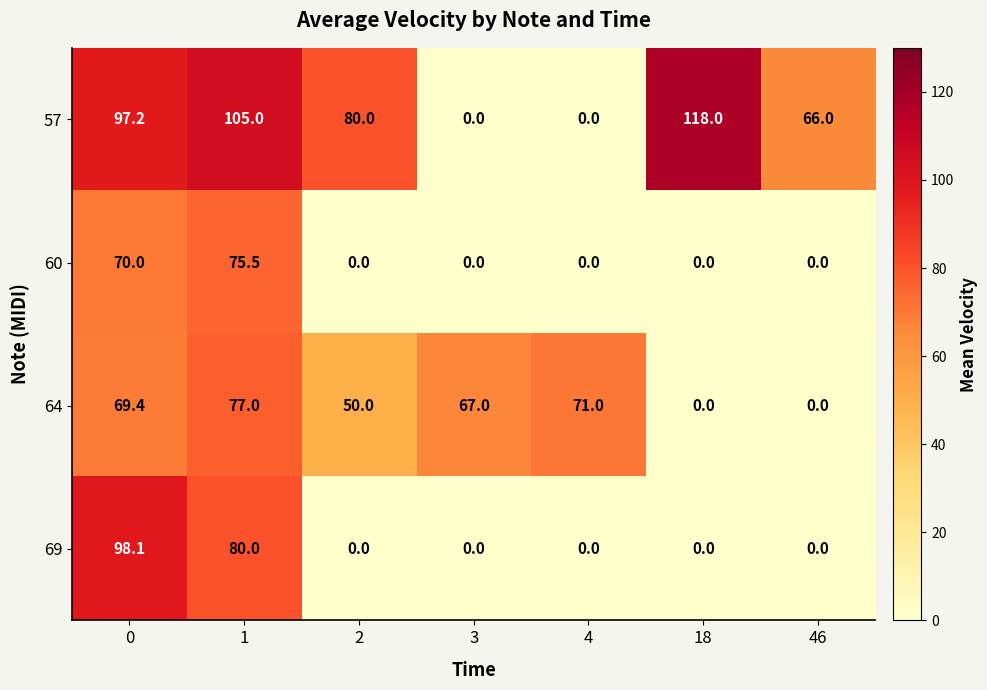

How many series are shown in this chart?

4